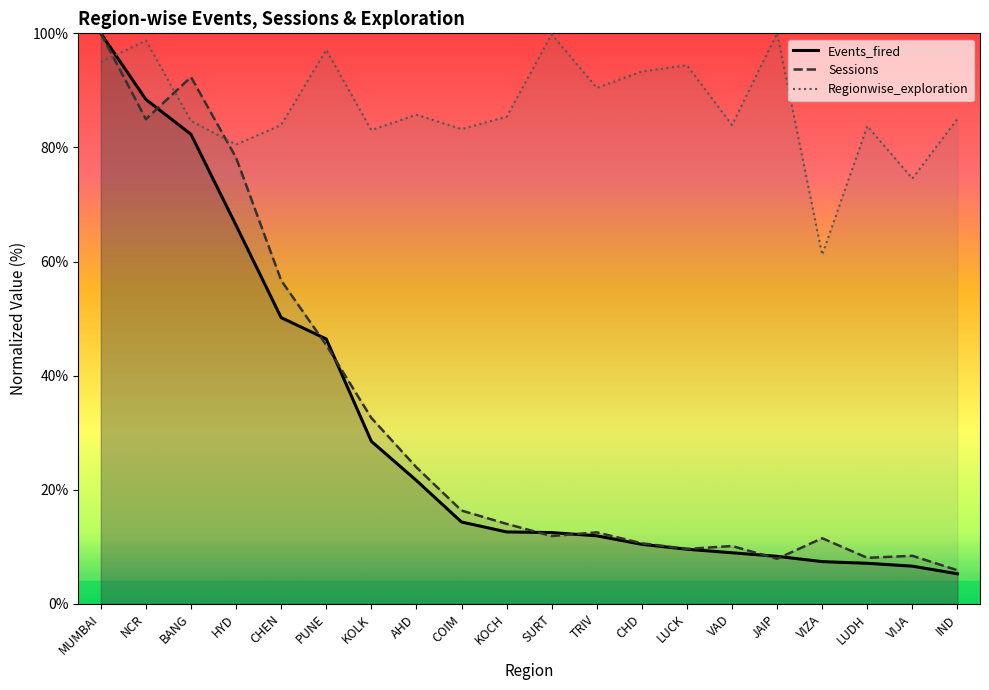

Between which two adjacent categories do Regionwise_exploration and Sessions first intersect?

MUMBAI and NCR